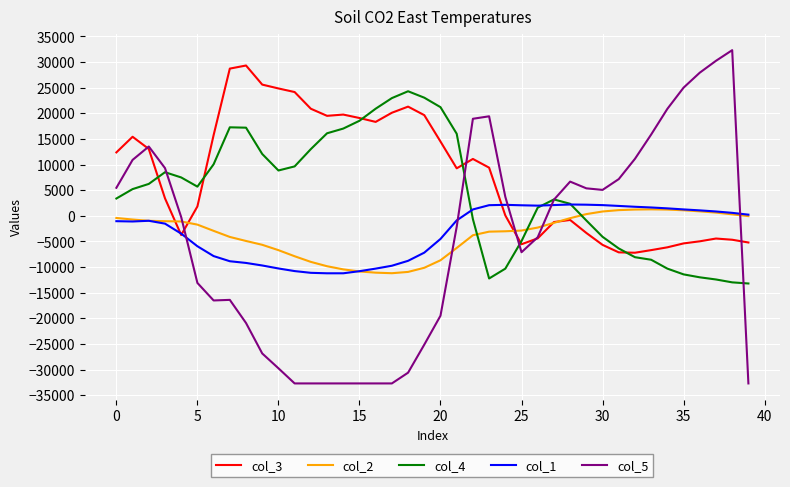

True or false: col_5 and col_1 intersect in this chart.

True